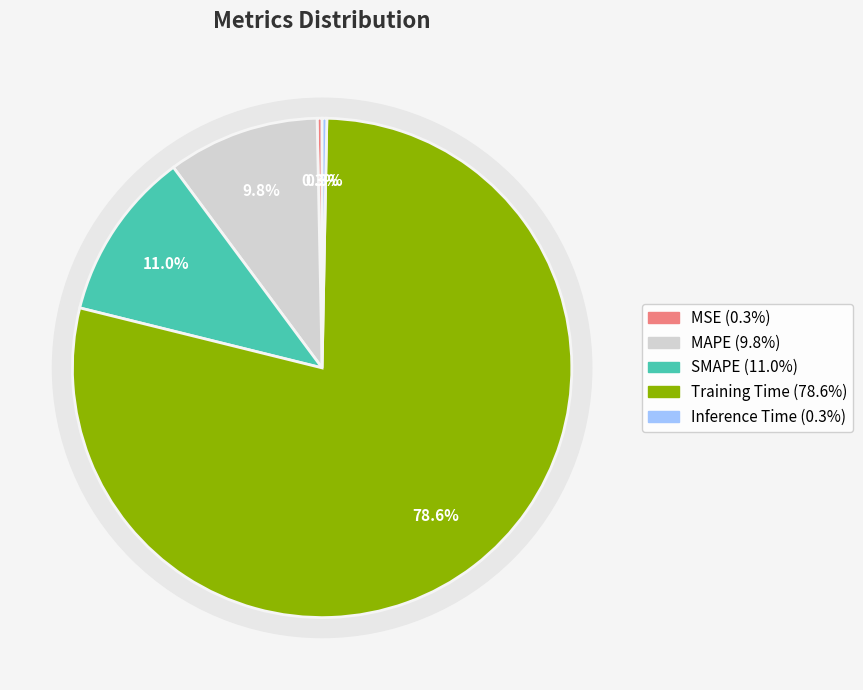

To the nearest percent, what is the difference between the Training Time and MSE slice percentages?

78%